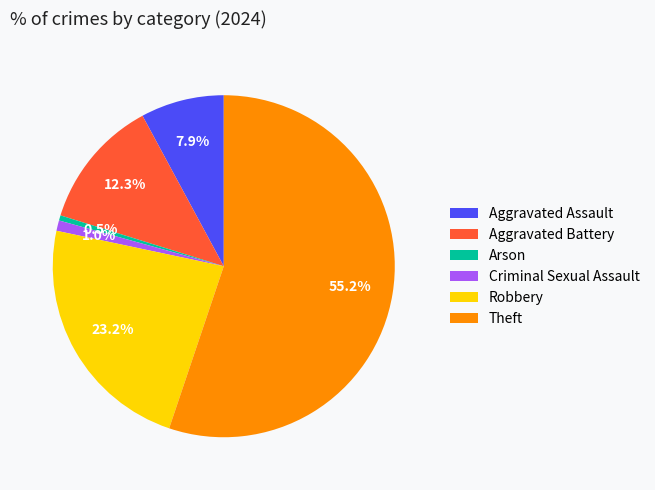

What is the ratio of the value at Robbery to the value at Aggravated Battery?

1.9